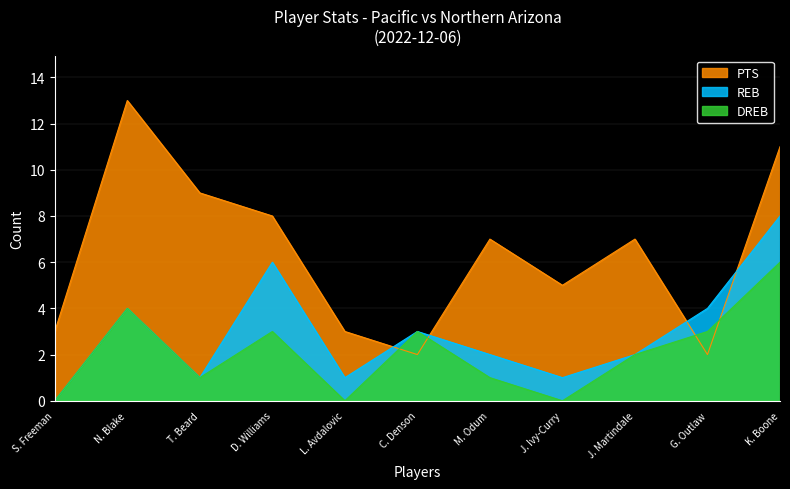

True or false: PTS has more than 2 points higher than both neighbors.

True